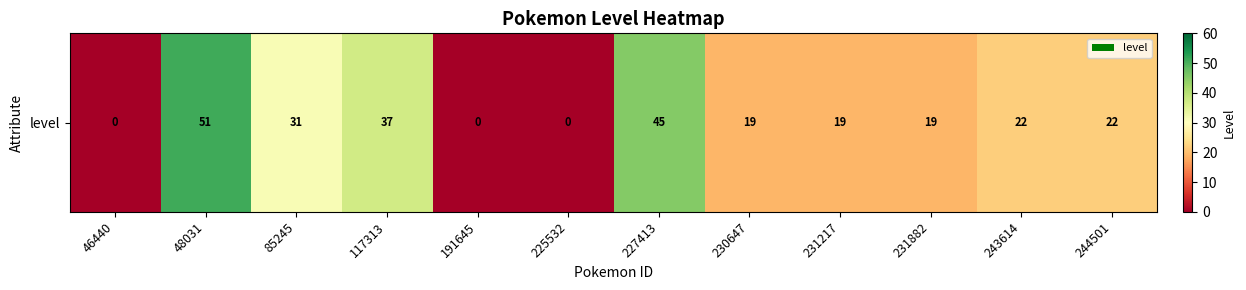

Between 231882 and 48031, which is larger?

48031